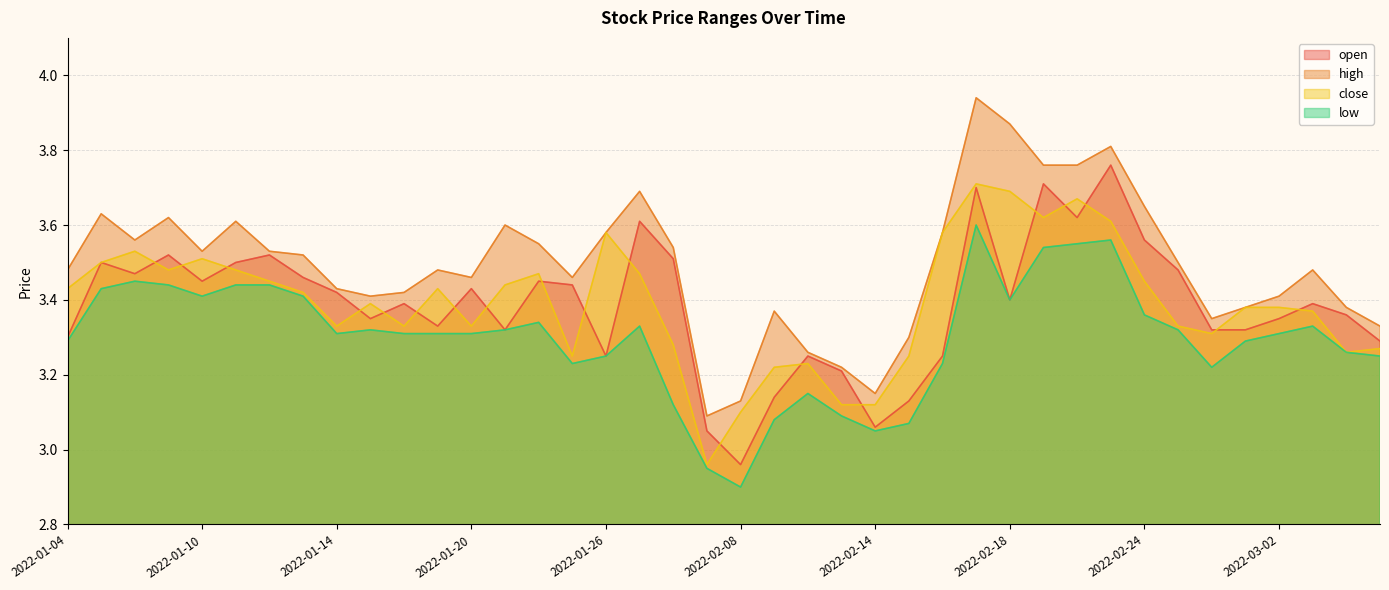

Count the number of data series in this chart.

4